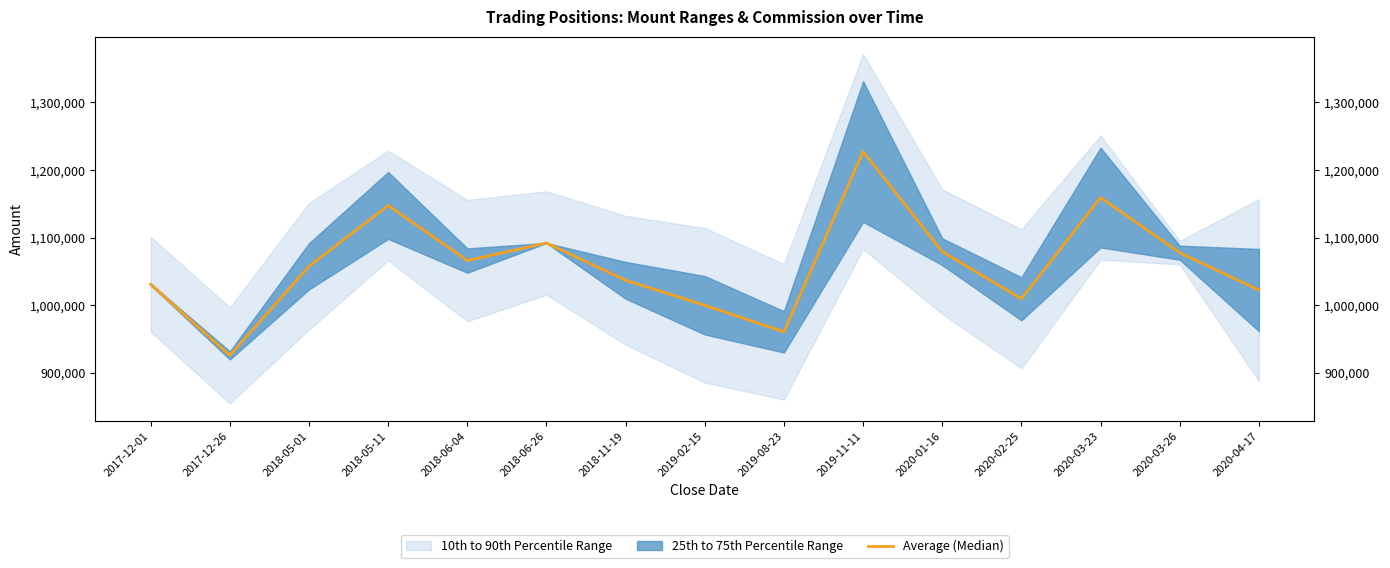

What is the label of the 10th point from the left?

2019-11-11